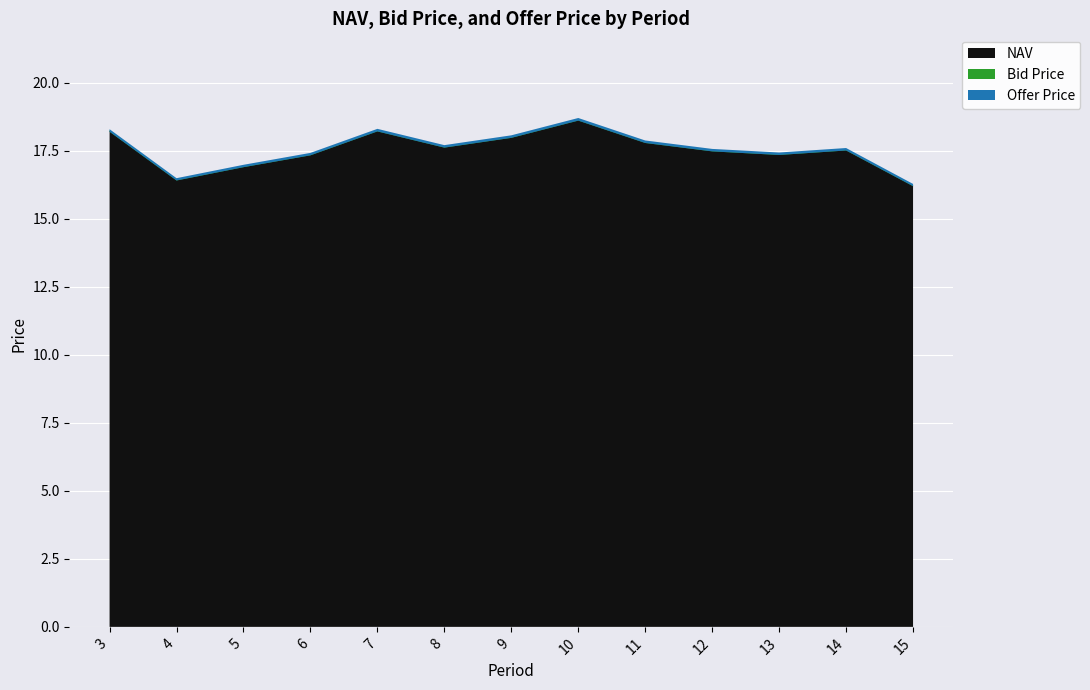

Reading left to right, extract all data points from this chart.

NAV: 18.2	16.4	16.9	17.4	18.2	17.7	18.0	18.6	17.8	17.5	17.4	17.5	16.2
Bid Price: 18.2	16.4	16.9	17.3	18.2	17.6	18.0	18.6	17.8	17.5	17.3	17.5	16.2
Offer Price: 18.3	16.5	17.0	17.4	18.3	17.7	18.1	18.7	17.9	17.6	17.4	17.6	16.3